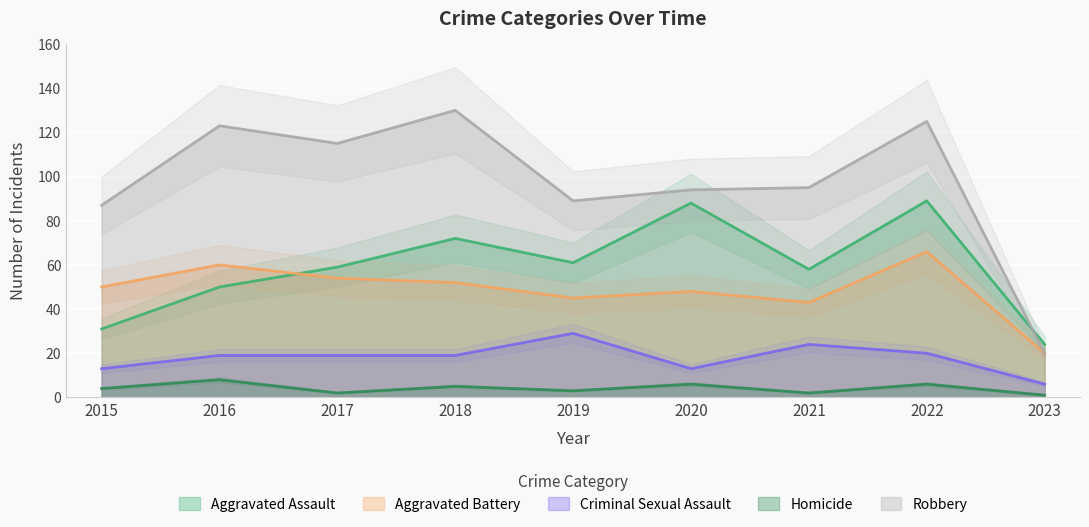

Which category has the lowest value in the Robbery series?

2023